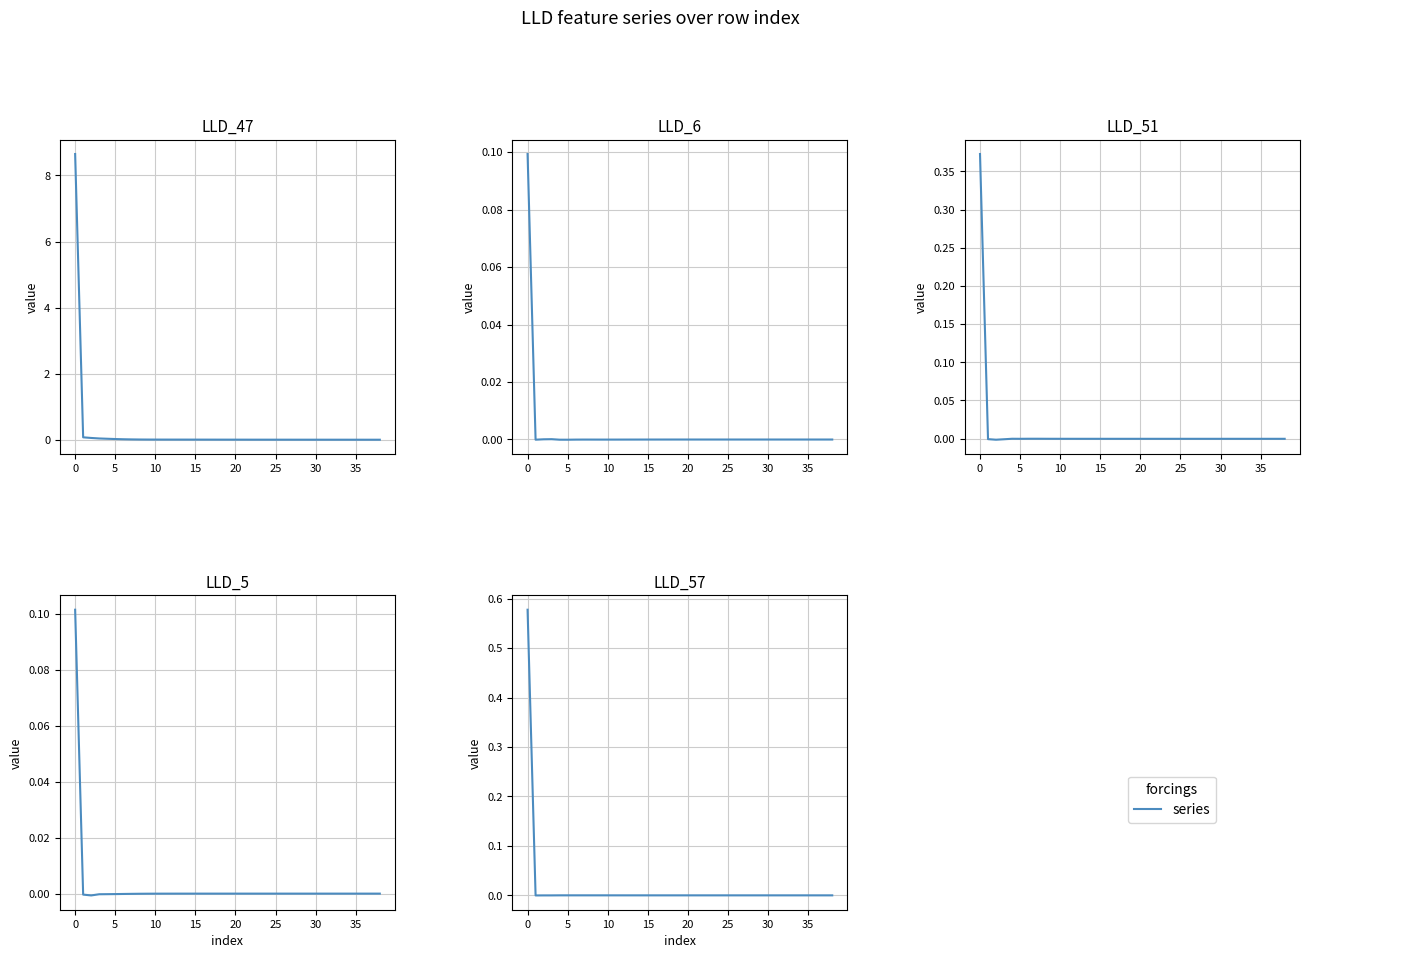

The value of LLD_6 at 24 is -0.0. True or false?

True